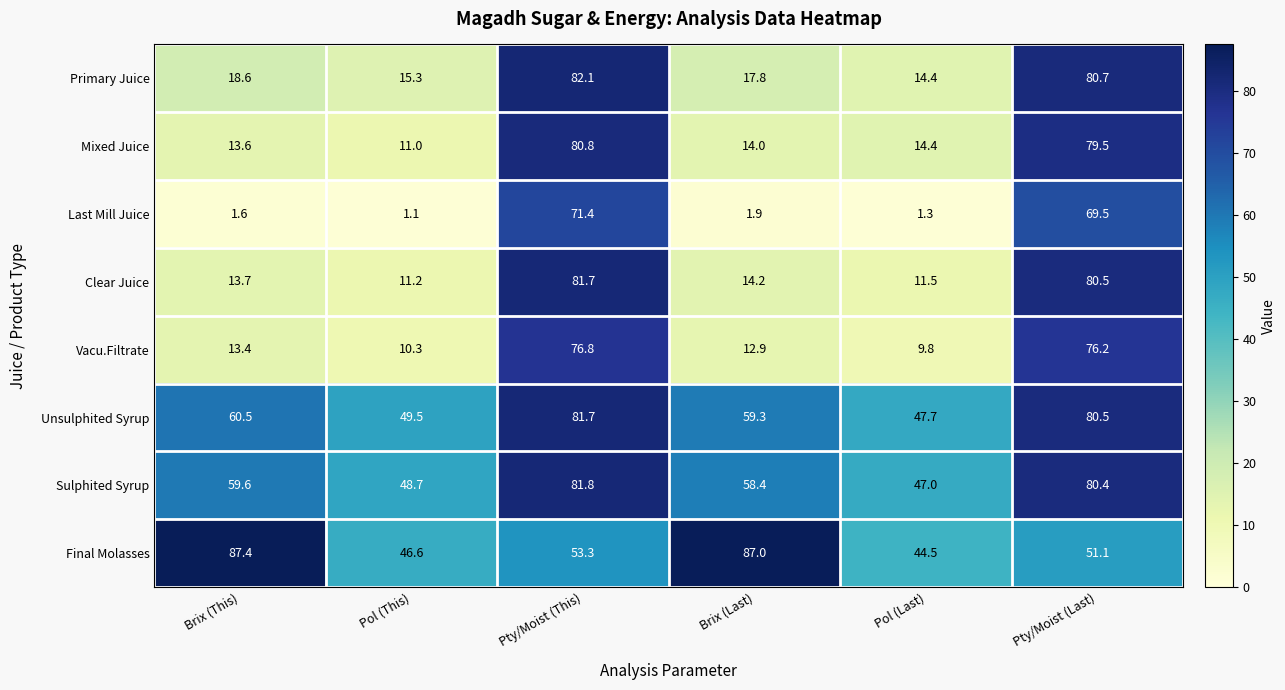

Which series changed the most between Brix (This) and Pty/Moist (This)?

Last Mill Juice